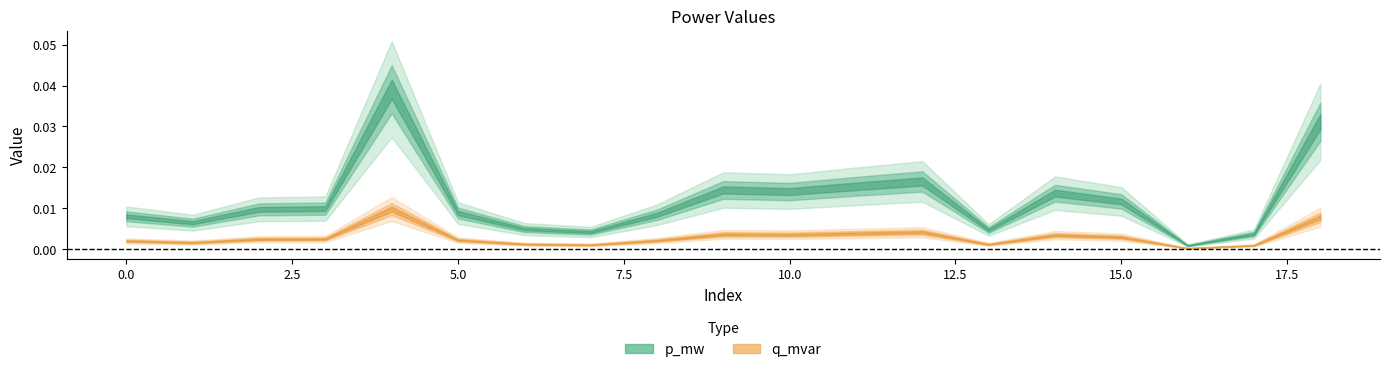

Is the value of q_mvar at 6 greater than the value of p_mw at 15?

No